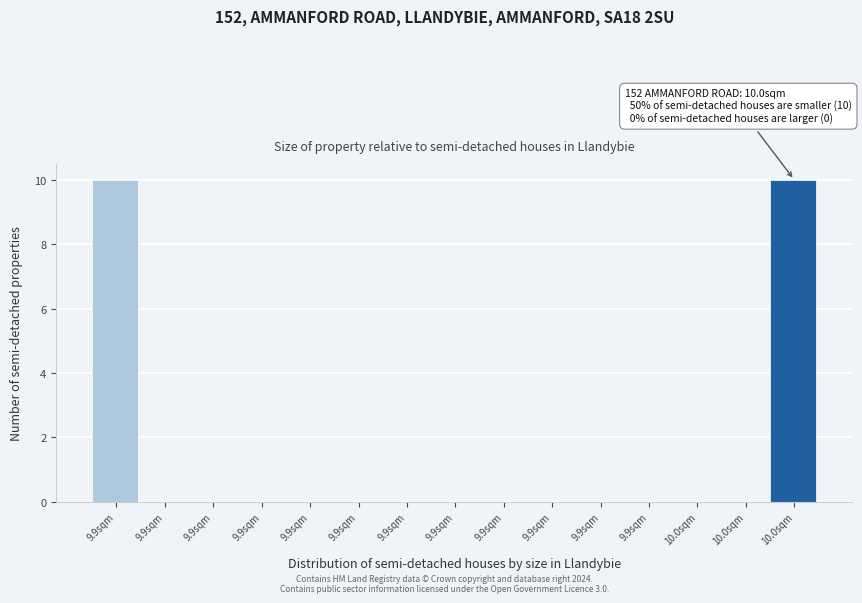

How many categories are shown in the chart?

15